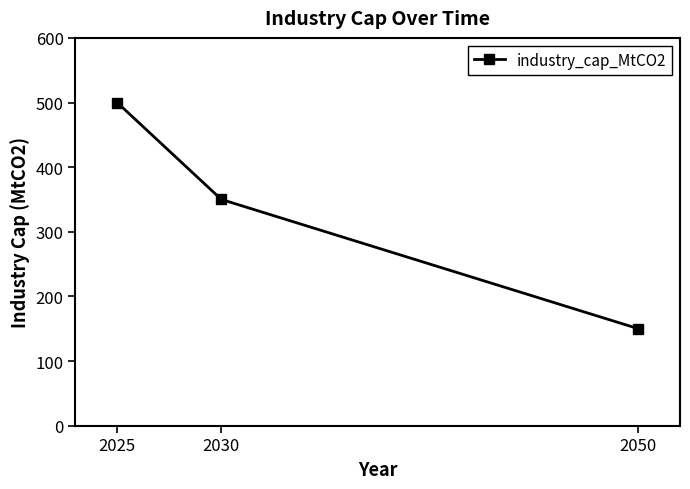

What is the value of the 3rd point from the left?

150